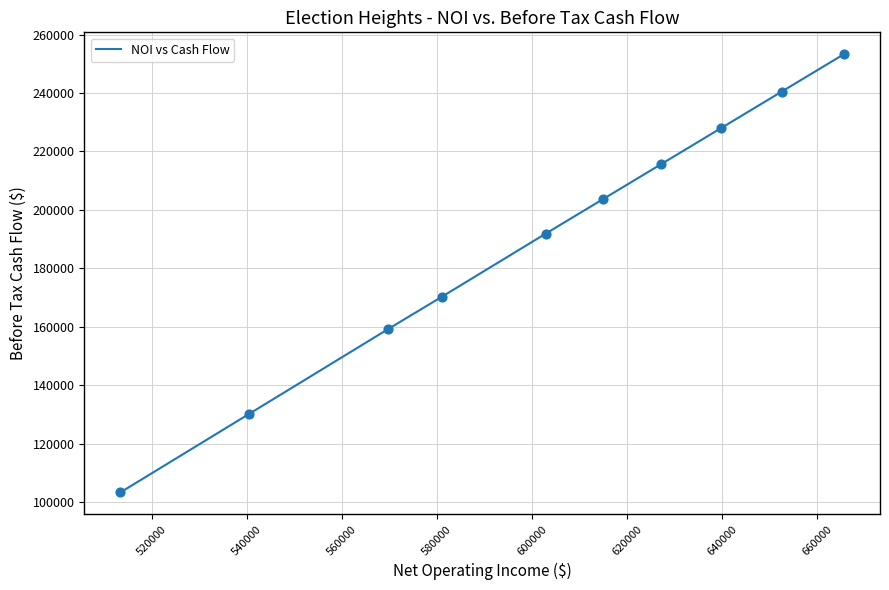

What is the smallest value displayed?

103438.7